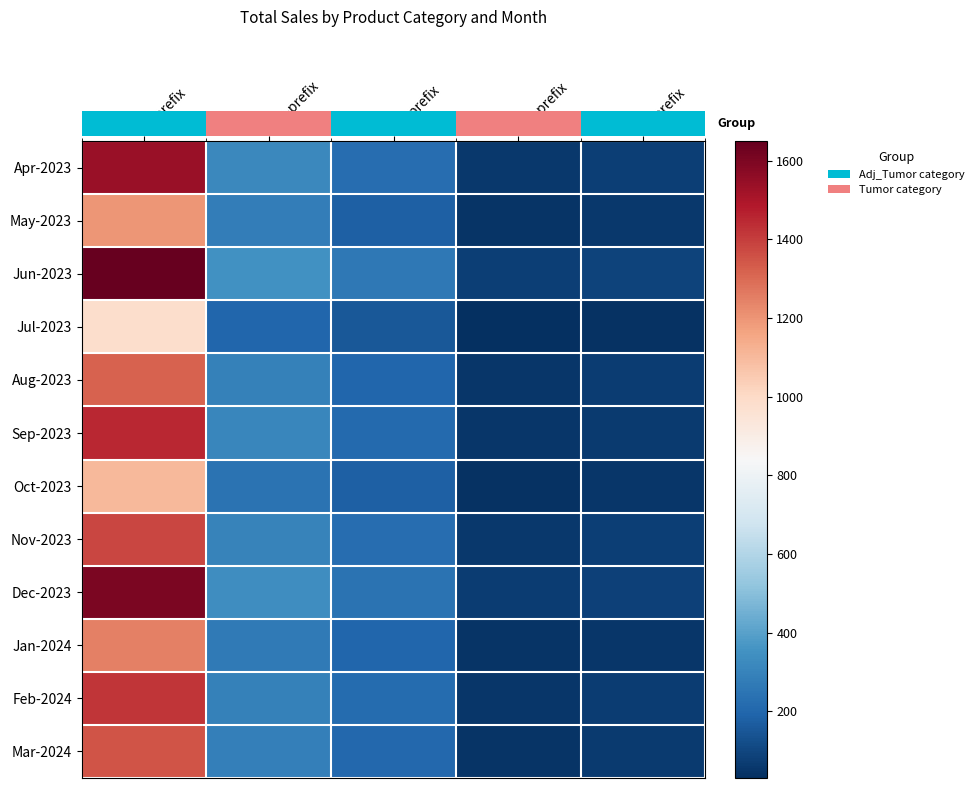

List the labels in order of Aug-2023 value, largest first.

T-prefix, UB-prefix, BI-prefix, A-prefix, PA-prefix